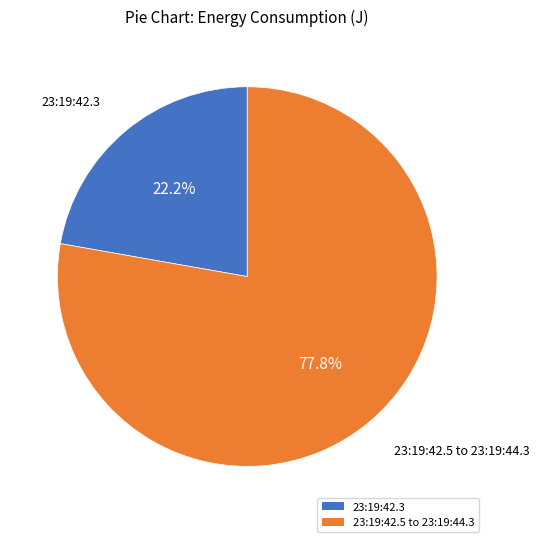

Is there a majority slice in this chart?

Yes